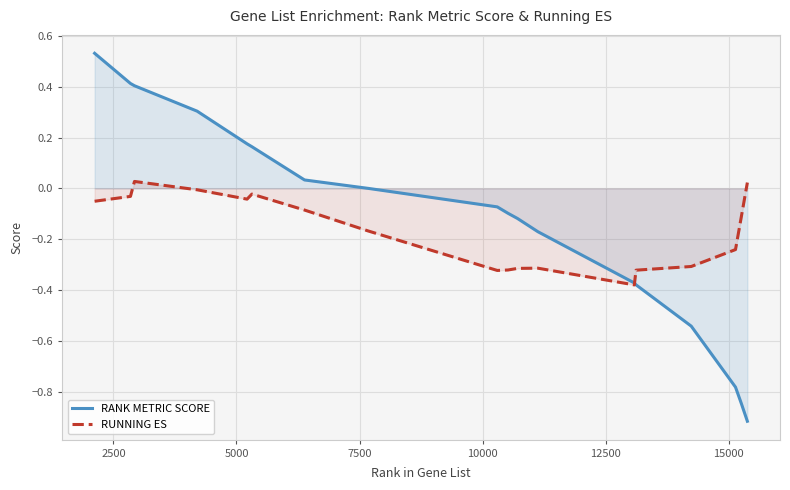

What is the value of the RANK METRIC SCORE point at the 2nd from the left?

0.4